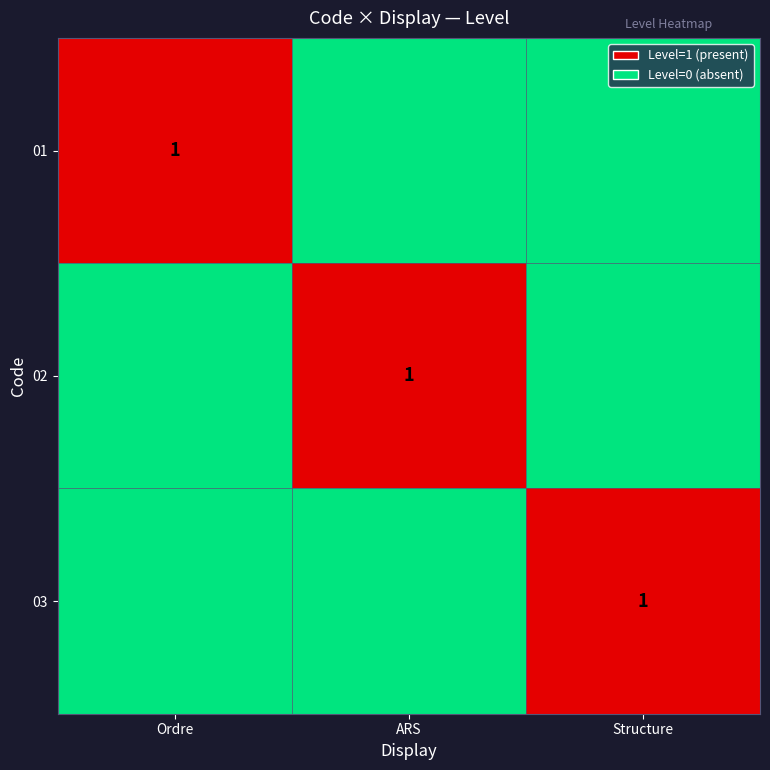

The 03 series shows 0 at Structure. True or false?

False